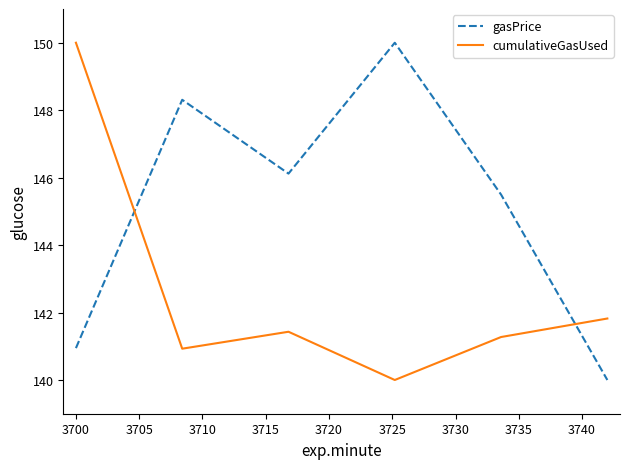

Which series has the largest total across all categories?

gasPrice